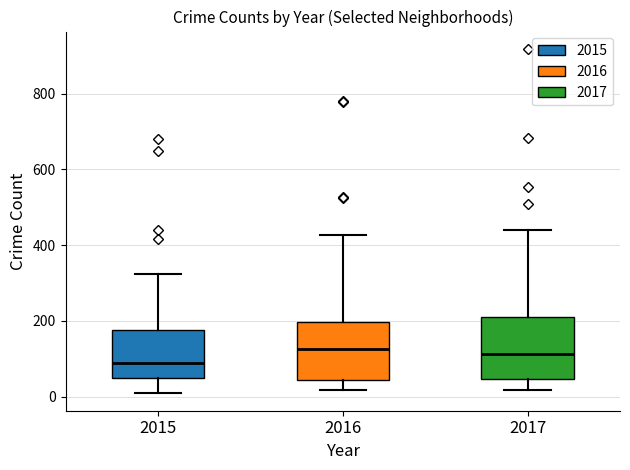

Reading left to right, transcribe this box plot: for each box, give where its median line is, the range the box spans, and where its two whiskers end, as read against the y-axis. The values are not printed on the chart, so give them approximately, as read against the axis.

2015: median 80, box 40 to 180, whiskers 0 to 320
2016: median 120, box 40 to 200, whiskers 20 to 420
2017: median 120, box 40 to 220, whiskers 20 to 440